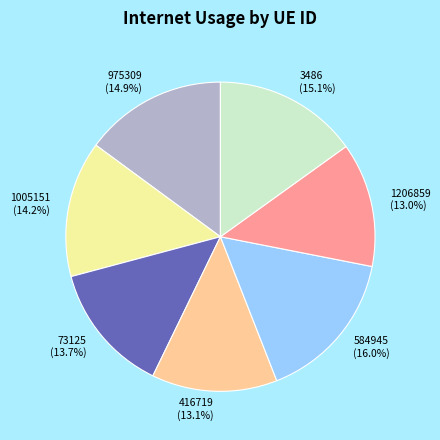

To the nearest percent, what is the difference between the largest and smallest slice percentages?

3%